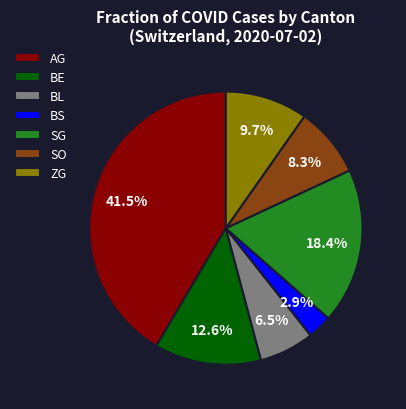

Do ZG and SG together represent more than half of the pie?

No